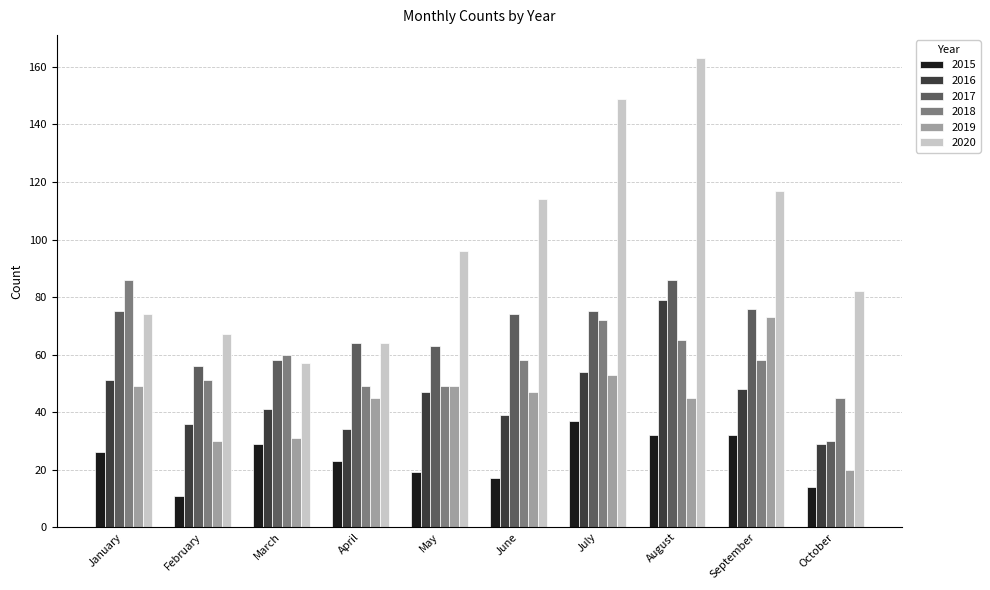

At which category is the sum across all series the highest?

August